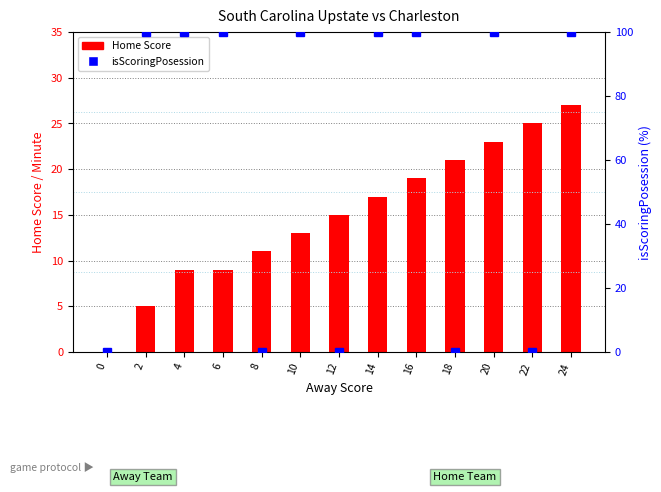

What value does the Home Score series have at 22, to the nearest 10?

20